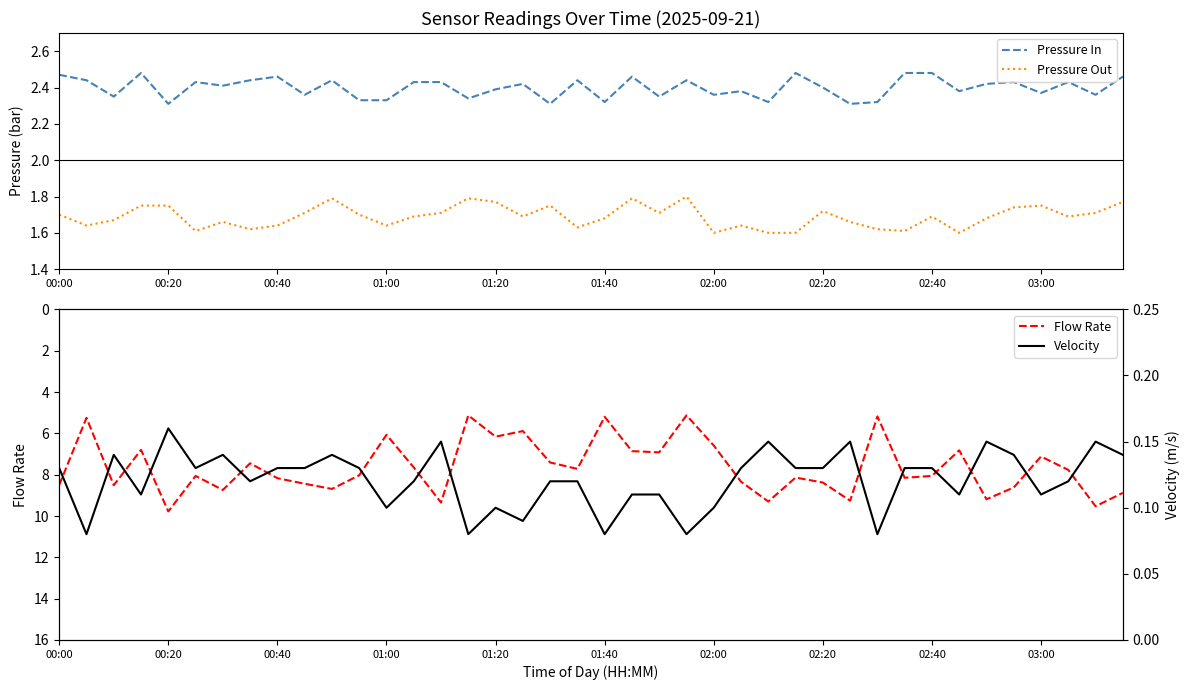

What are all the series names shown in the legend?

Pressure In, Pressure Out, Flow Rate, Velocity